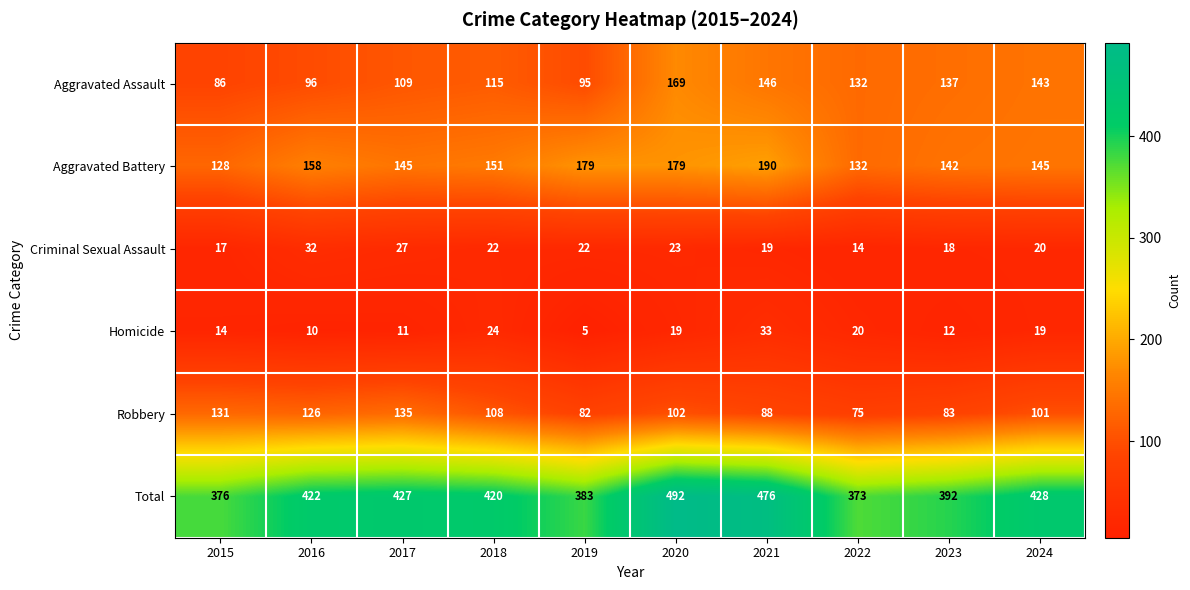

At which category is the sum across all series the highest?

2020